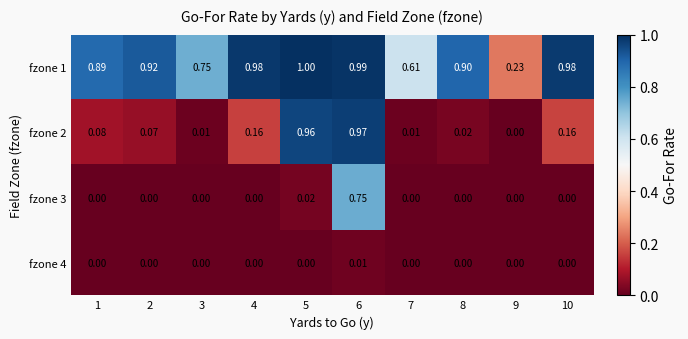

Is the value of fzone 1 at 8 greater than the value of fzone 4 at 4?

Yes